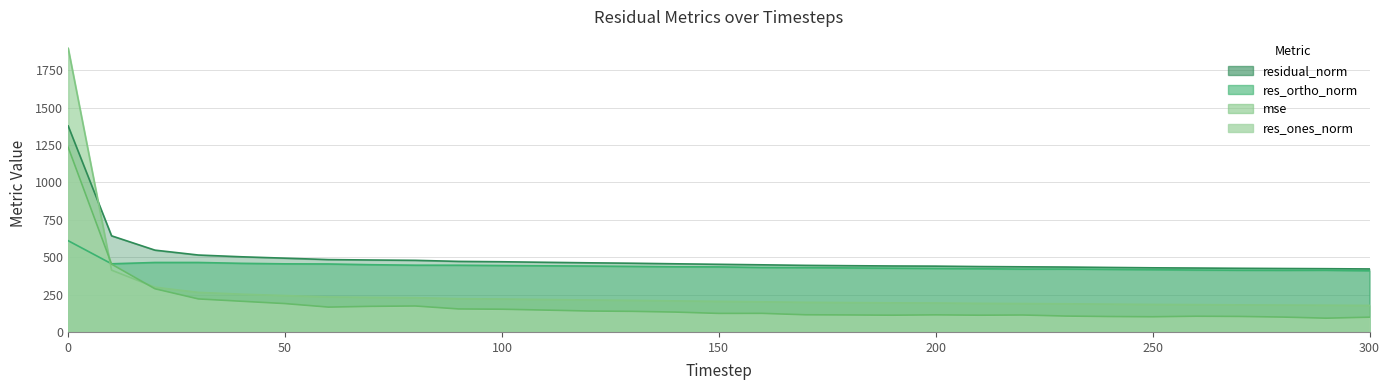

Which category has the lowest value across all series?

290